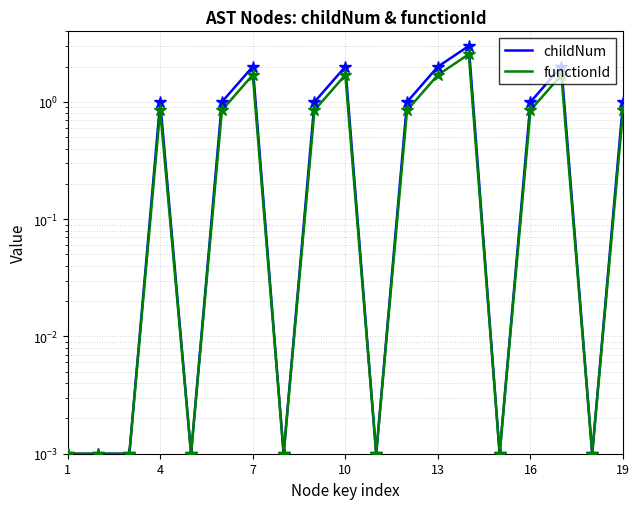

What is the greatest value displayed?

3.0